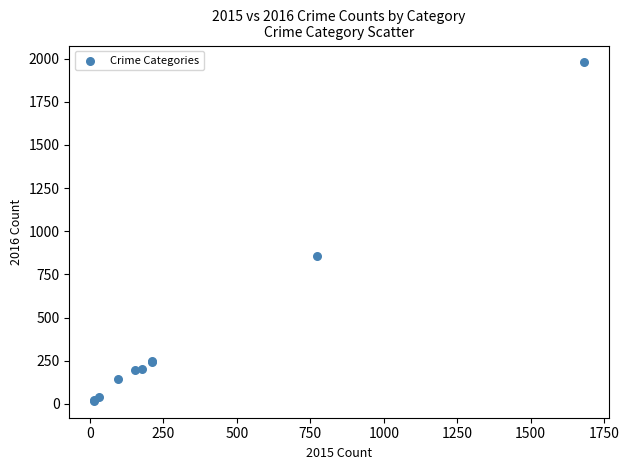

What Y value in the scatter plot is closest to 998?

858